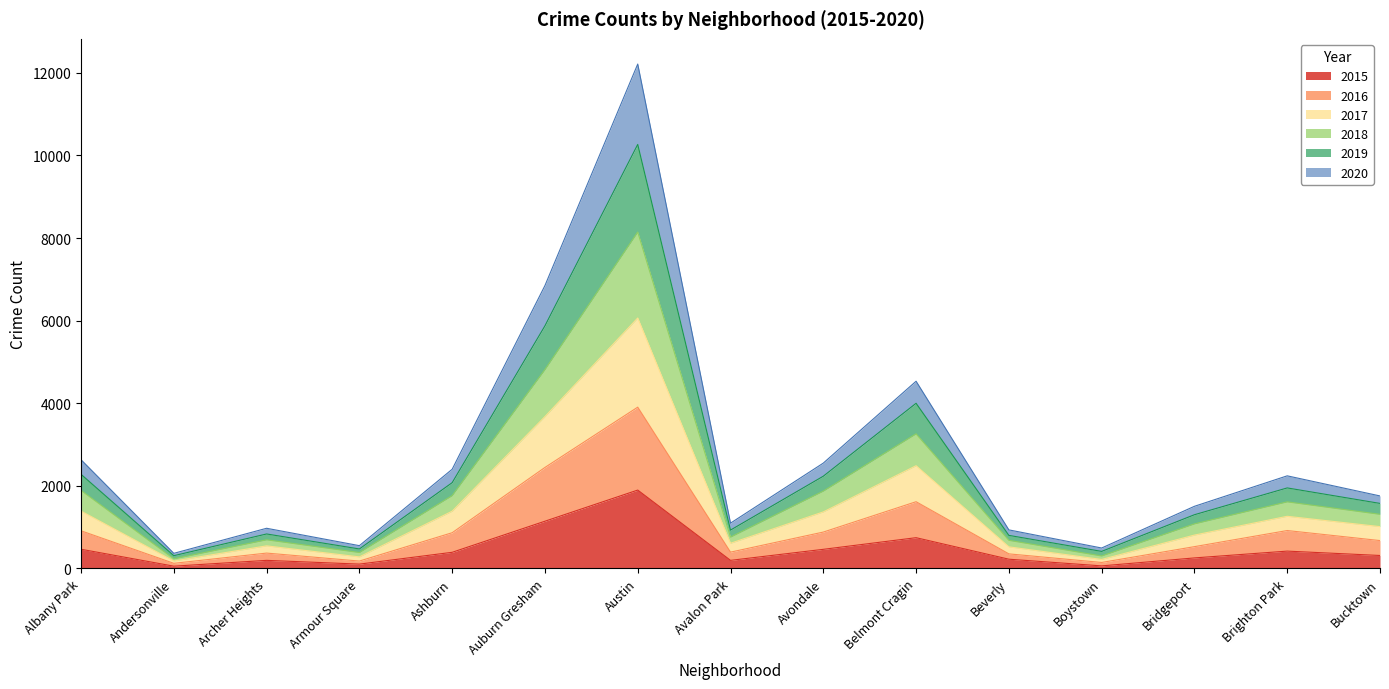

Is it true that 2019 equals 982 at Ashburn?

False